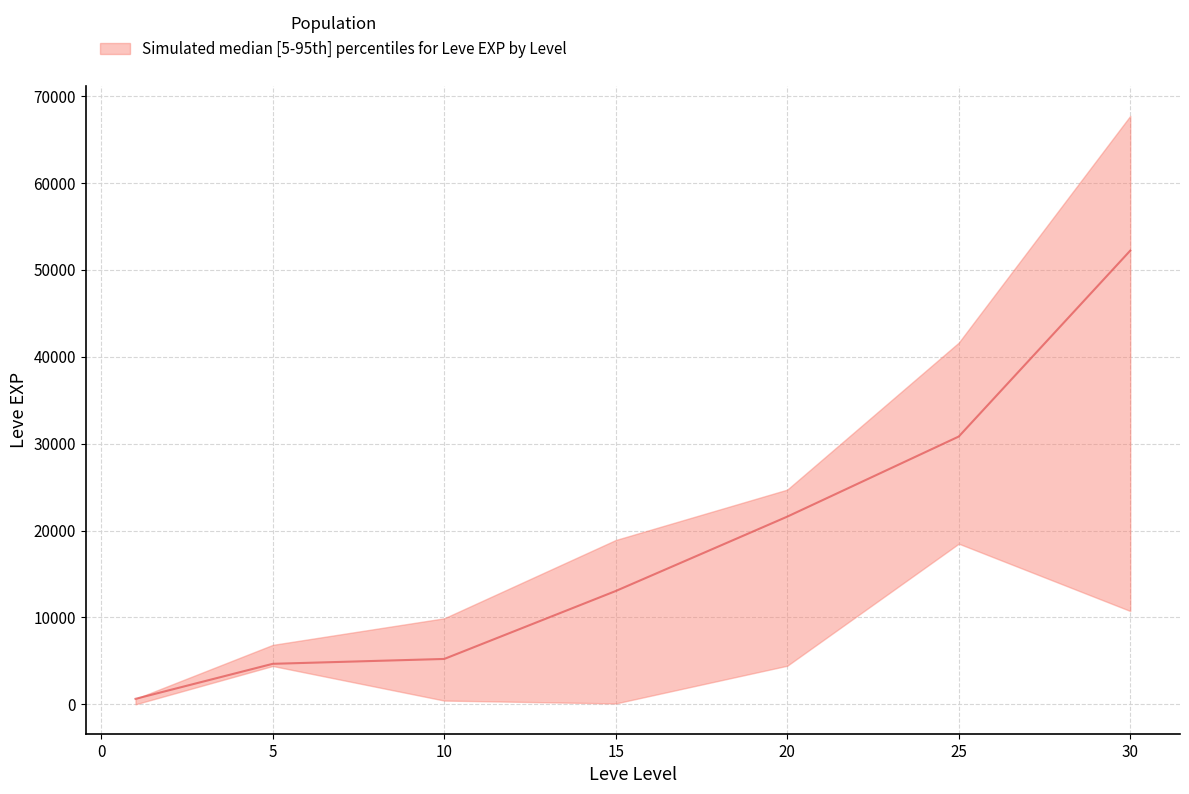

What is the difference between the second highest and minimum values in the Leve EXP lower series?

10739